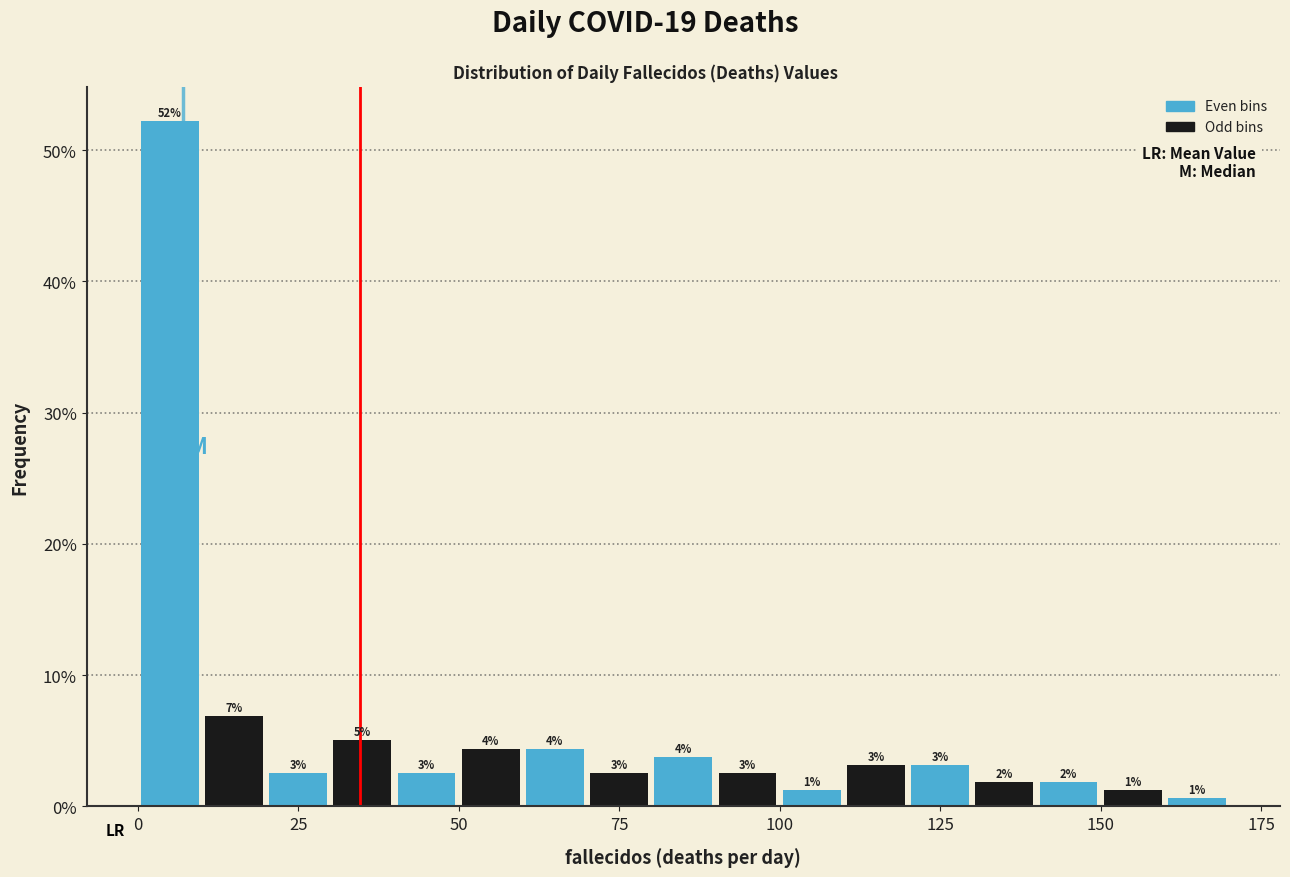

Around what value on the x-axis is the tallest bar? Give the approximate position of its centre, as read against the axis.

5